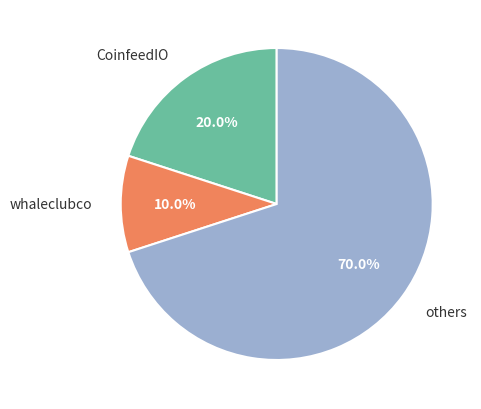

To the nearest percent, what percentage of the pie is CoinfeedIO?

20%